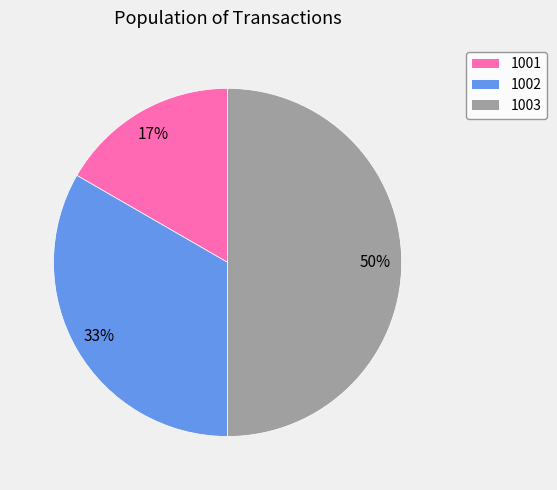

What is the smallest slice in the pie chart?

1001